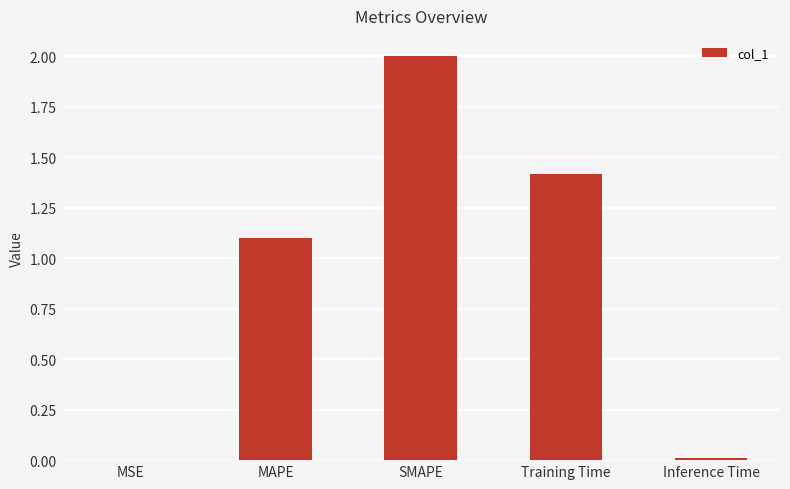

What is the change in value from MAPE to SMAPE?

+0.9